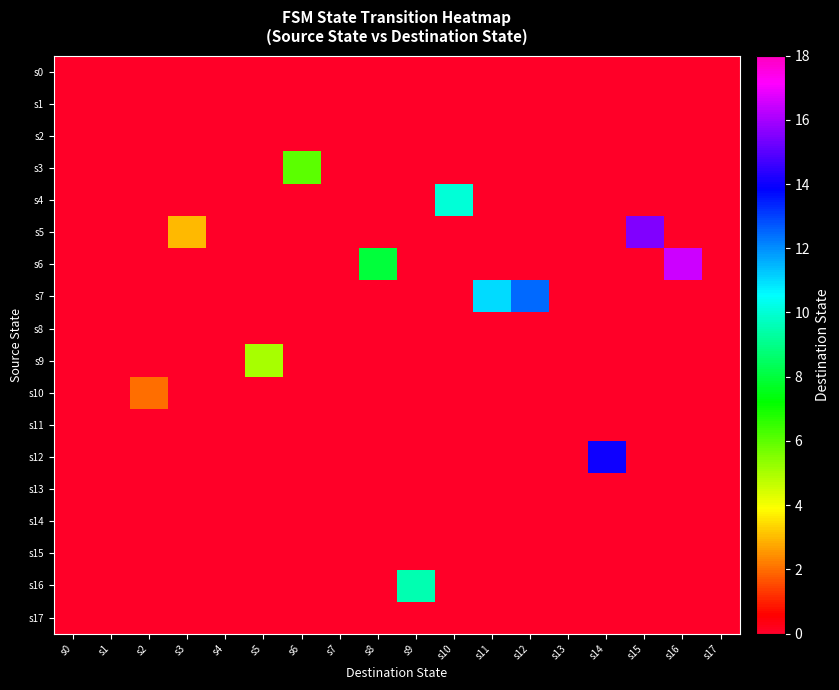

How many distinct data groups are displayed?

18